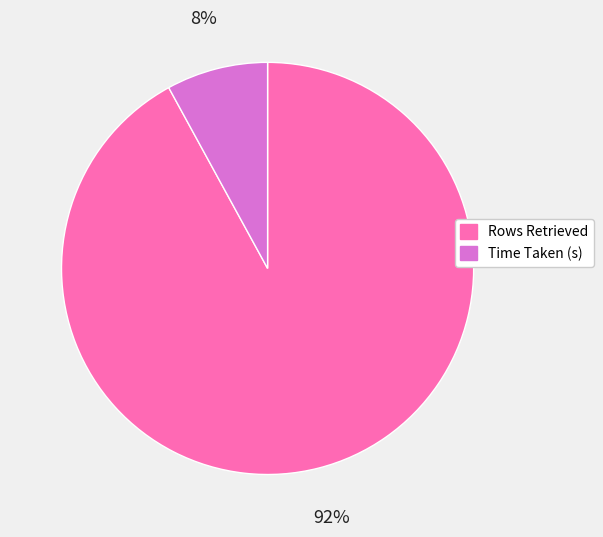

Which category has the biggest portion of the pie?

Rows Retrieved